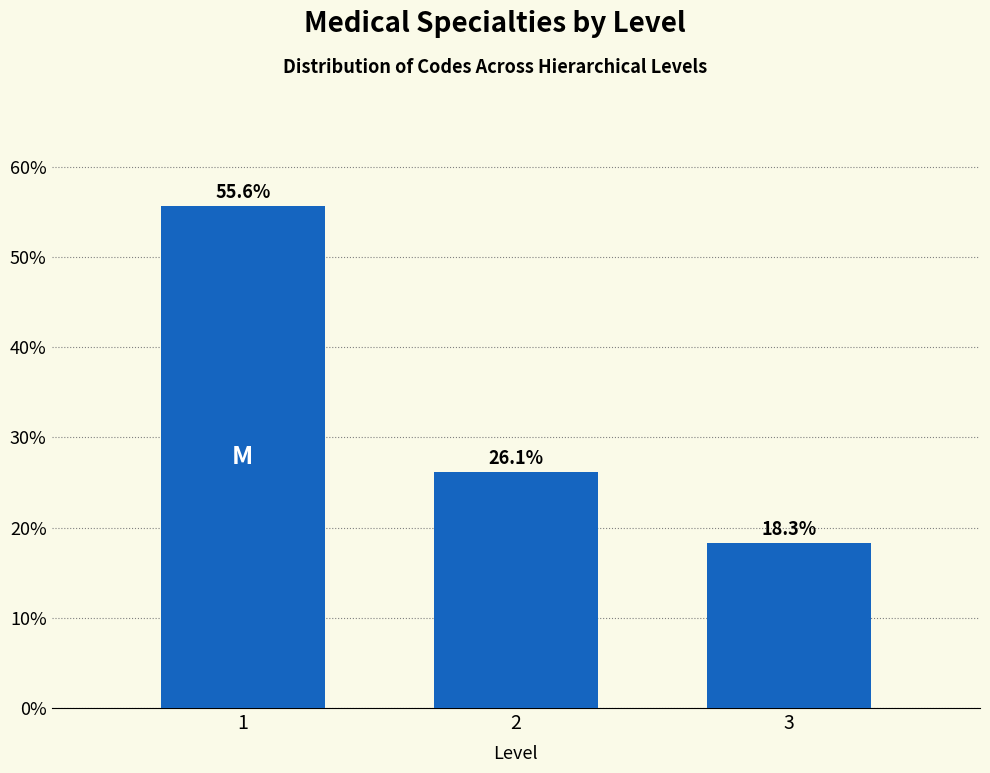

Reading left to right, what are all the values shown in this chart?

1=55.6	2=26.1	3=18.3